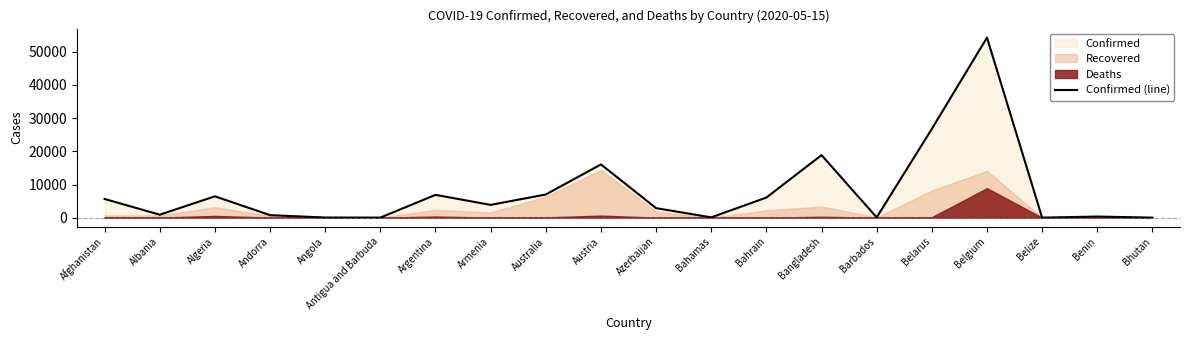

What is the sum of all values?

157025